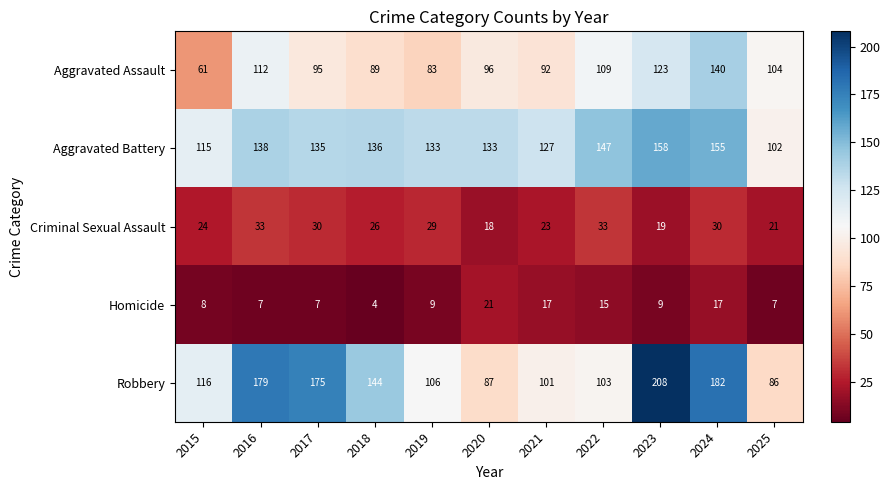

Rank the series at 2015 from highest to lowest value.

Robbery, Aggravated Battery, Aggravated Assault, Criminal Sexual Assault, Homicide